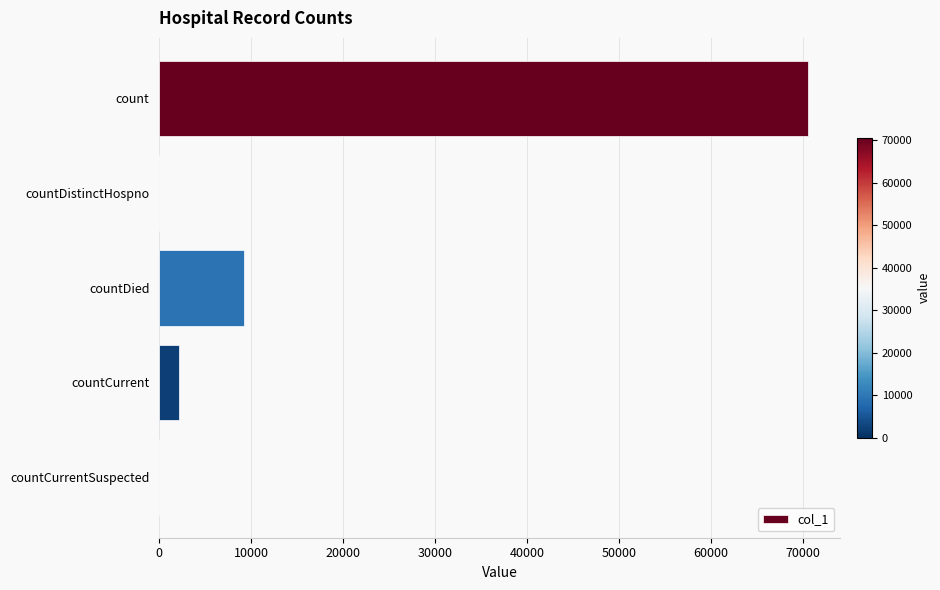

True or false: the data shows -22972 at countDistinctHospno.

False